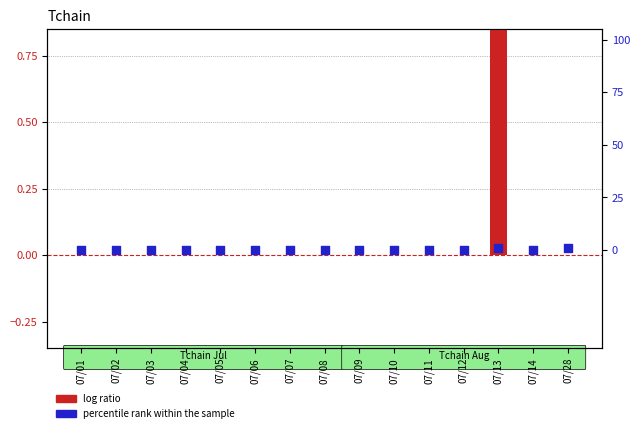

Is the value of percentile rank within the sample at 07/09 greater than the value of log ratio at 07/07?

No